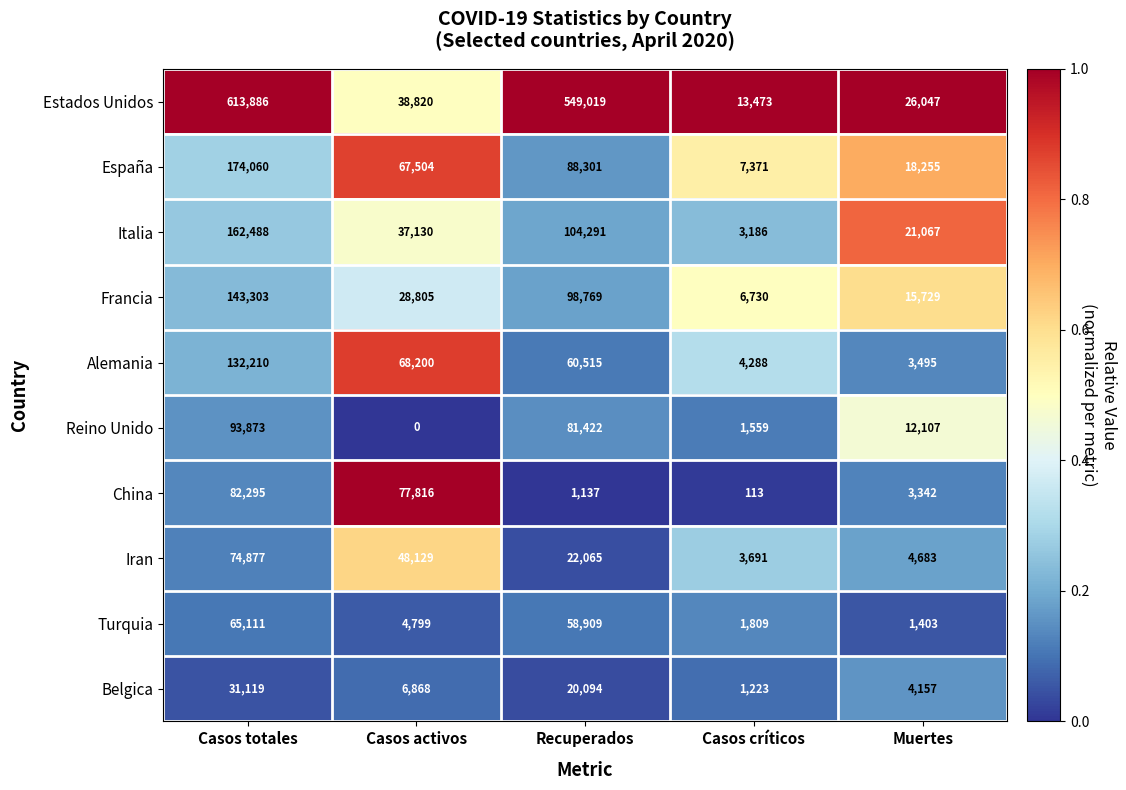

What is the total value across all series at Casos activos?

378071